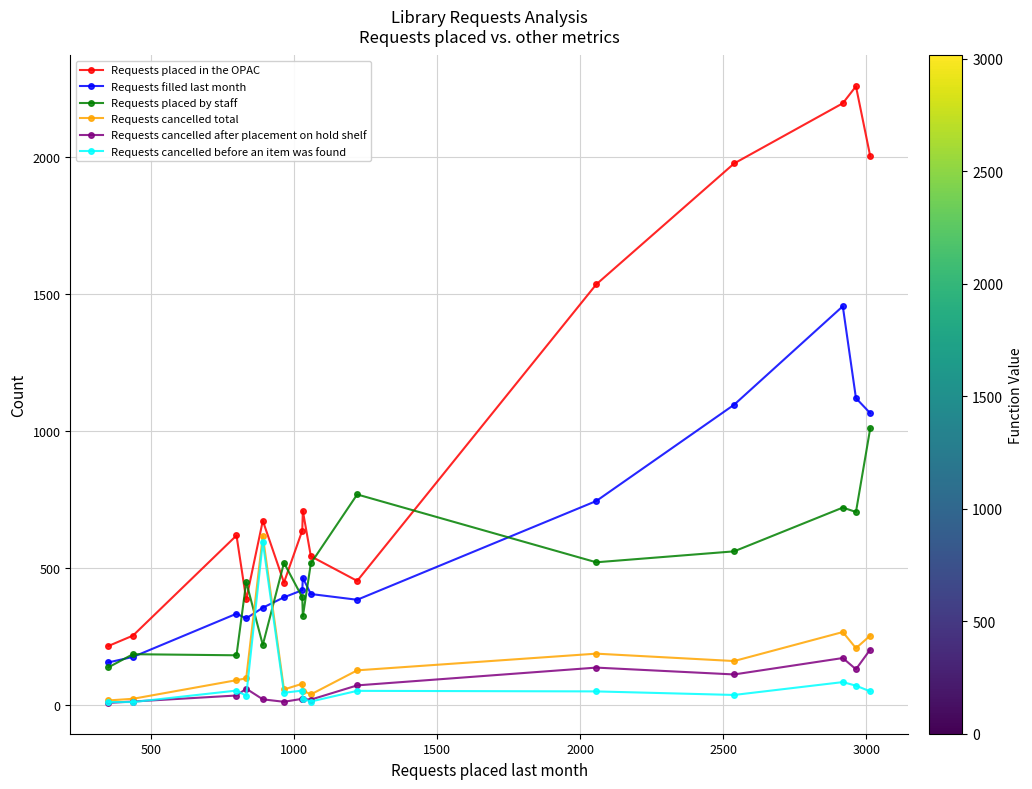

Which series has the widest spread of values?

Requests placed in the OPAC